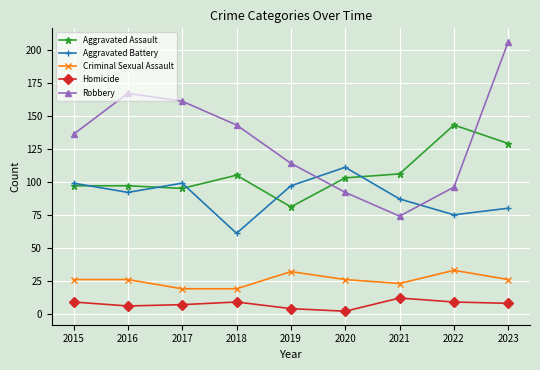

Where do Robbery and Aggravated Battery first cross each other?

2019 and 2020